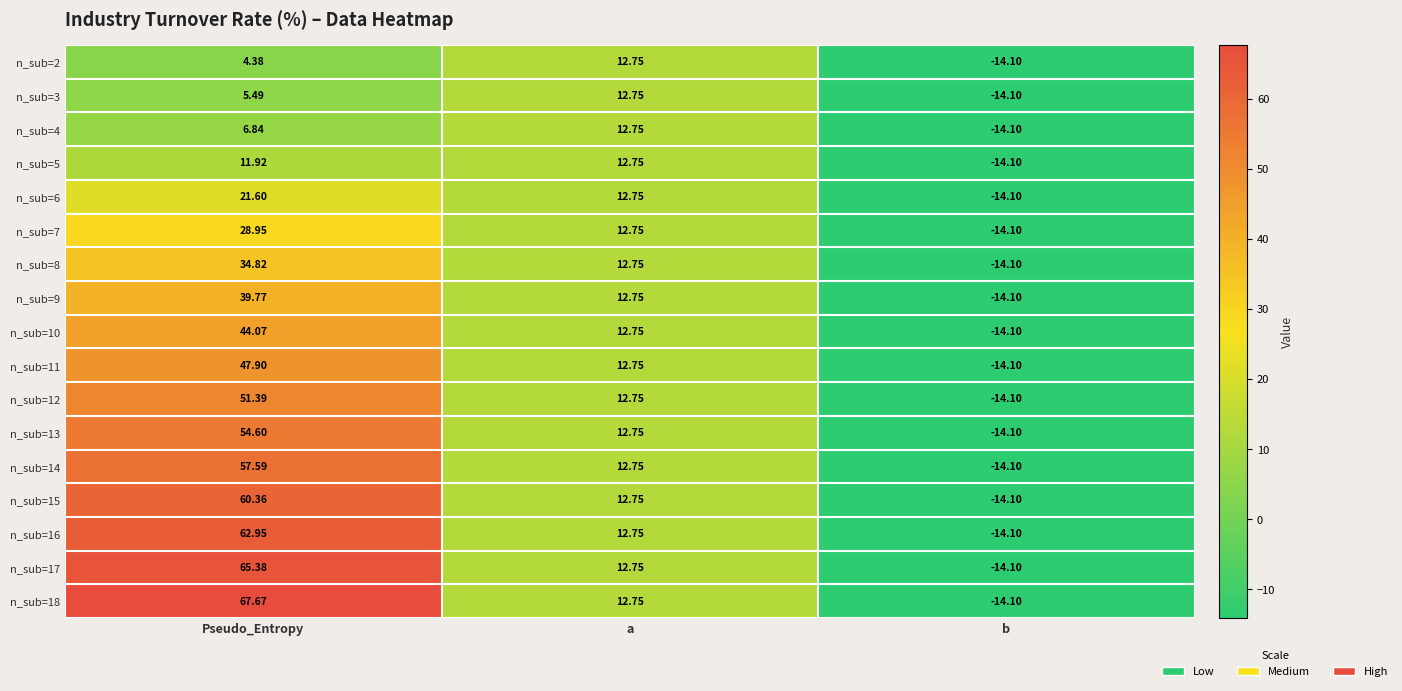

At which category is the sum across all series the highest?

Pseudo_Entropy